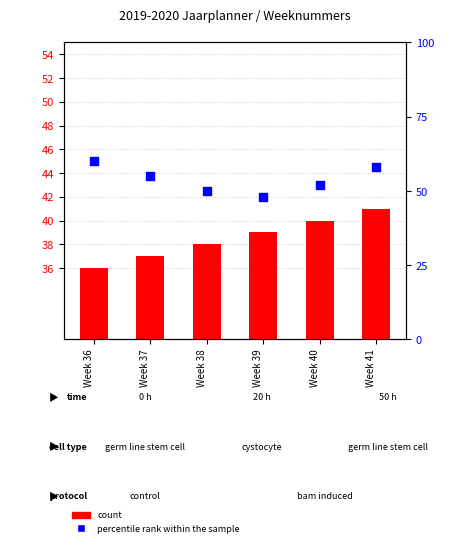

What is the total value across all series at Week 39?

87